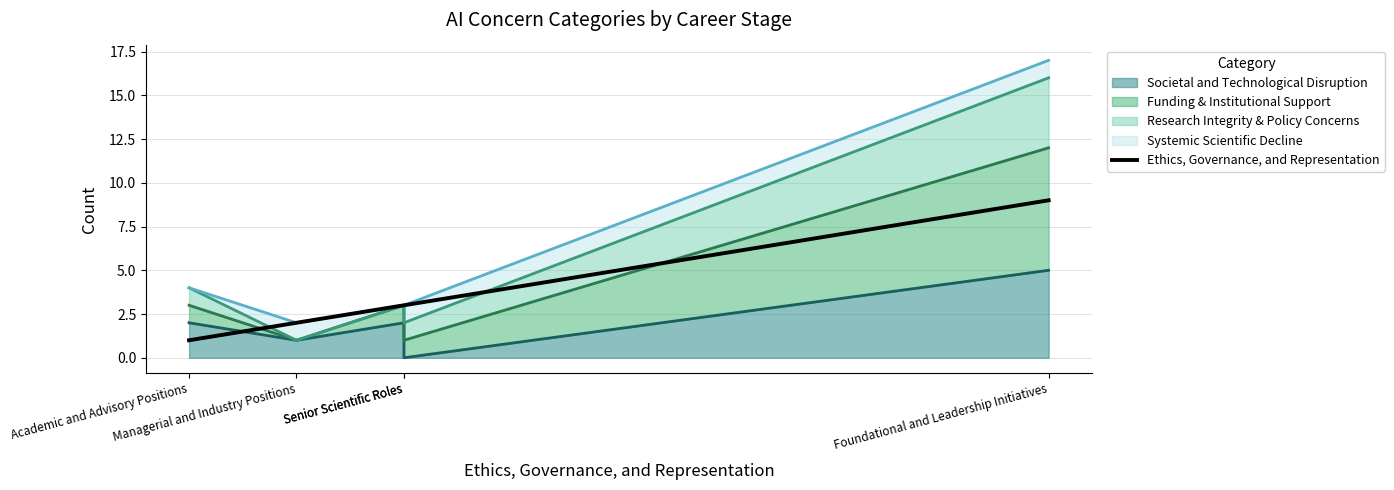

At which label does the data first exceed 3?

Foundational and Leadership Initiatives